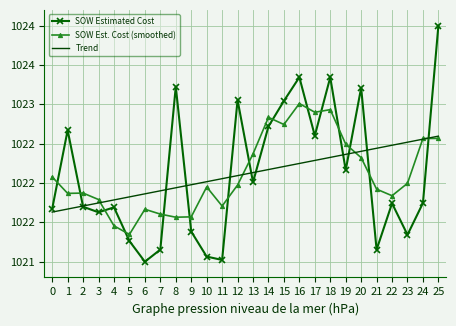

What is the difference between the second highest and second lowest values in the SOW Estimated Cost series?

2.3